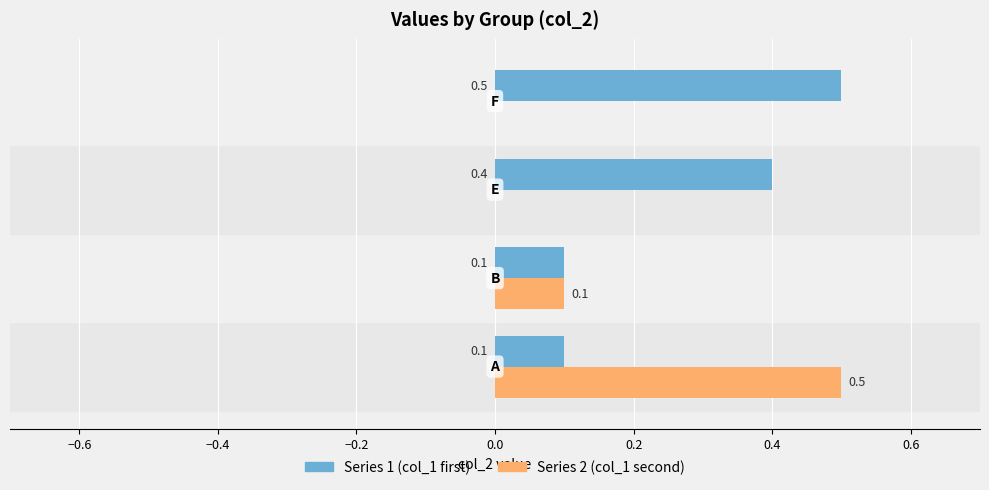

What are all the series names shown in the legend?

Series 1 (col_1 first), Series 2 (col_1 second)